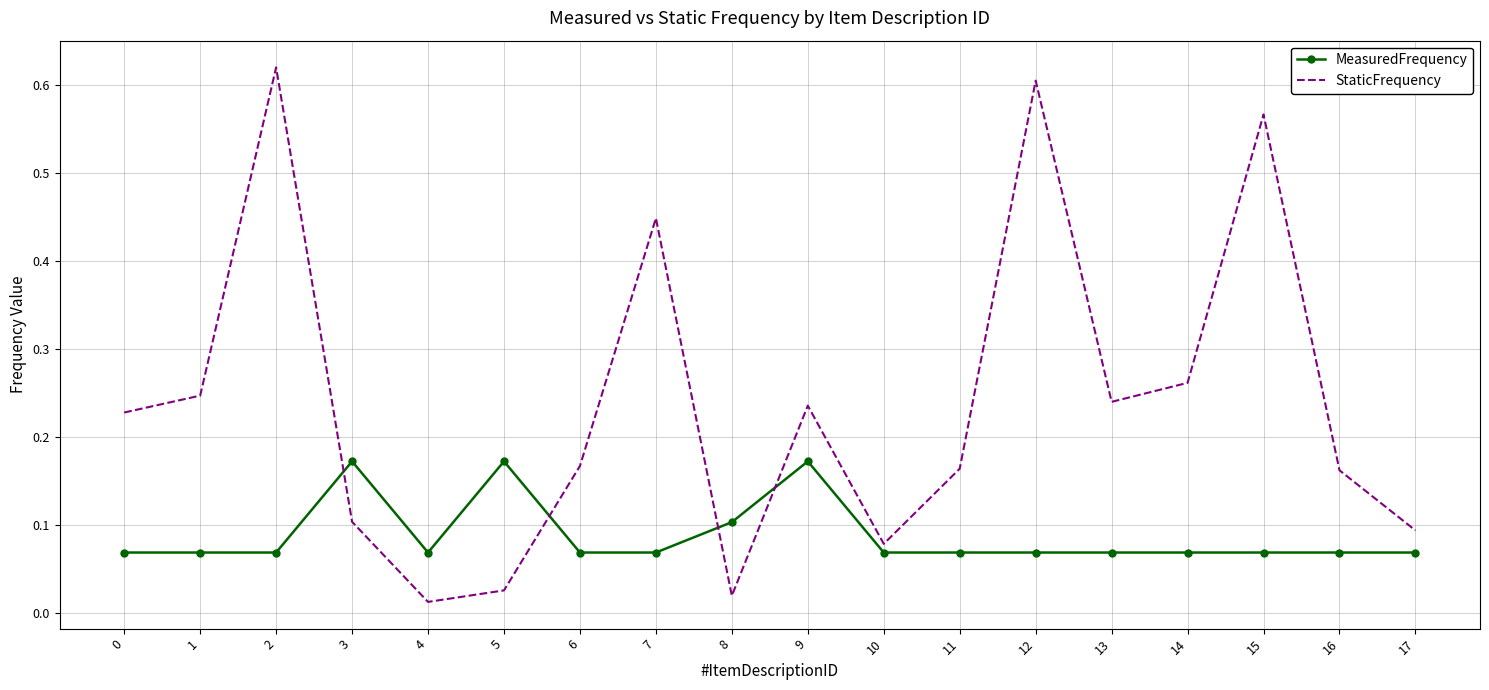

After their last crossing, which series has the higher values: MeasuredFrequency or StaticFrequency?

StaticFrequency